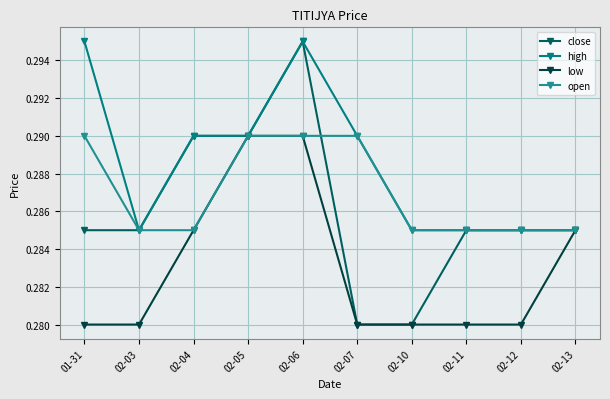

Reading right to left, what are all the values shown in this chart?

close: 02-13=0.3	02-12=0.3	02-11=0.3	02-10=0.3	02-07=0.3	02-06=0.3	02-05=0.3	02-04=0.3	02-03=0.3	01-31=0.3
high: 02-13=0.3	02-12=0.3	02-11=0.3	02-10=0.3	02-07=0.3	02-06=0.3	02-05=0.3	02-04=0.3	02-03=0.3	01-31=0.3
low: 02-13=0.3	02-12=0.3	02-11=0.3	02-10=0.3	02-07=0.3	02-06=0.3	02-05=0.3	02-04=0.3	02-03=0.3	01-31=0.3
open: 02-13=0.3	02-12=0.3	02-11=0.3	02-10=0.3	02-07=0.3	02-06=0.3	02-05=0.3	02-04=0.3	02-03=0.3	01-31=0.3